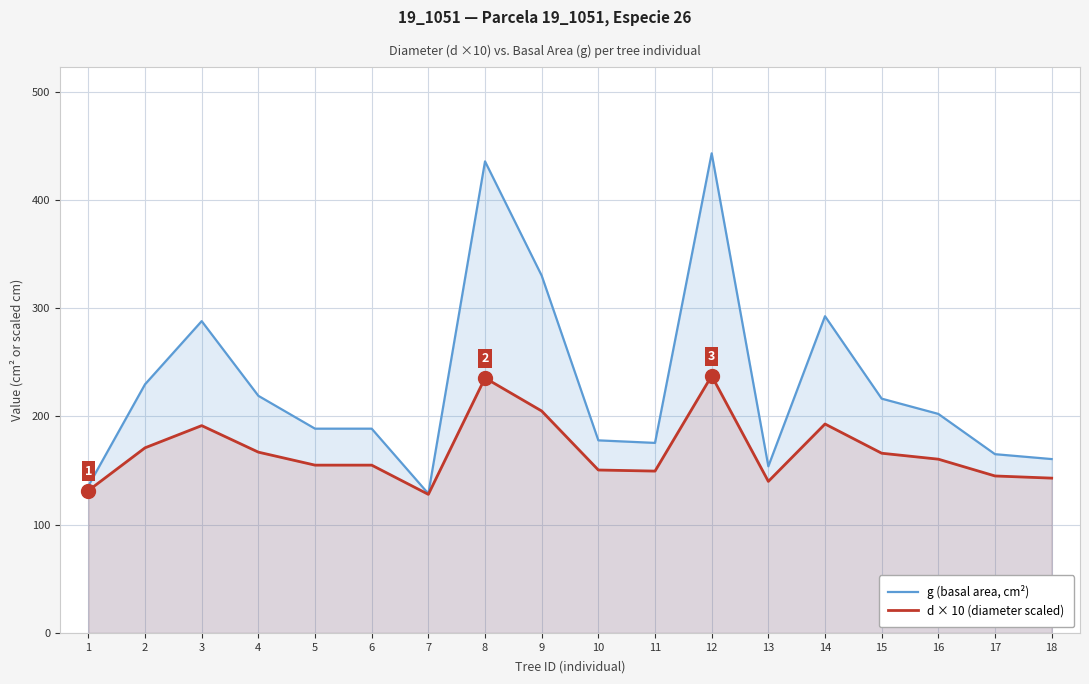

How many categories are shown in the chart?

18